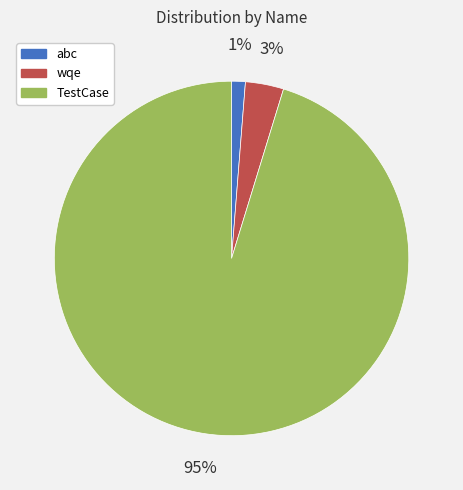

Count the number of slices in the pie.

3